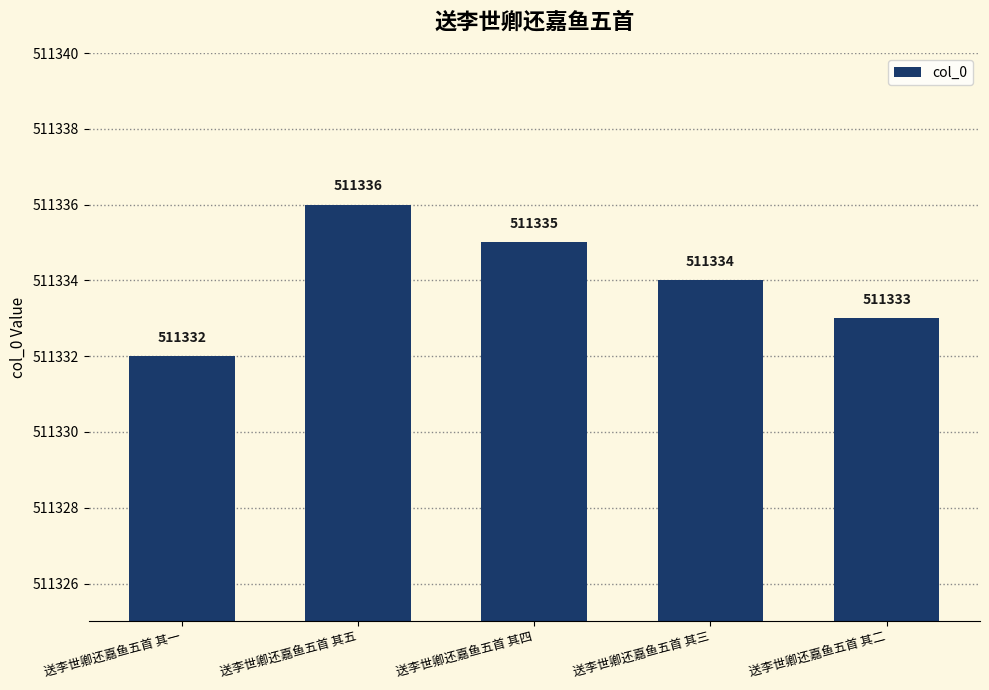

What is the label of the 1st bar from the right?

送李世卿还嘉鱼五首 其二